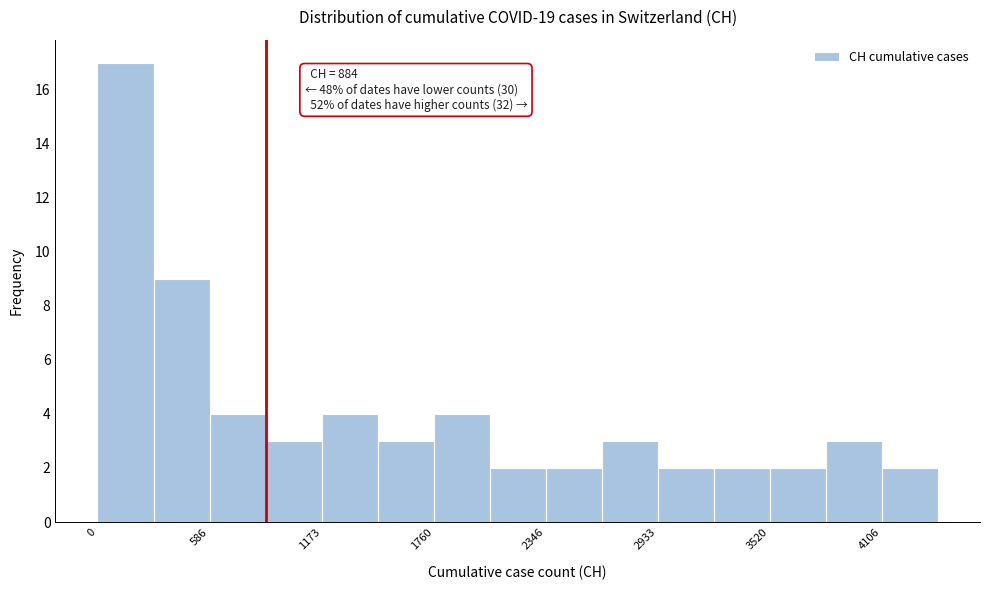

Read against the x-axis, roughly where is the centre of the tallest bar?

100